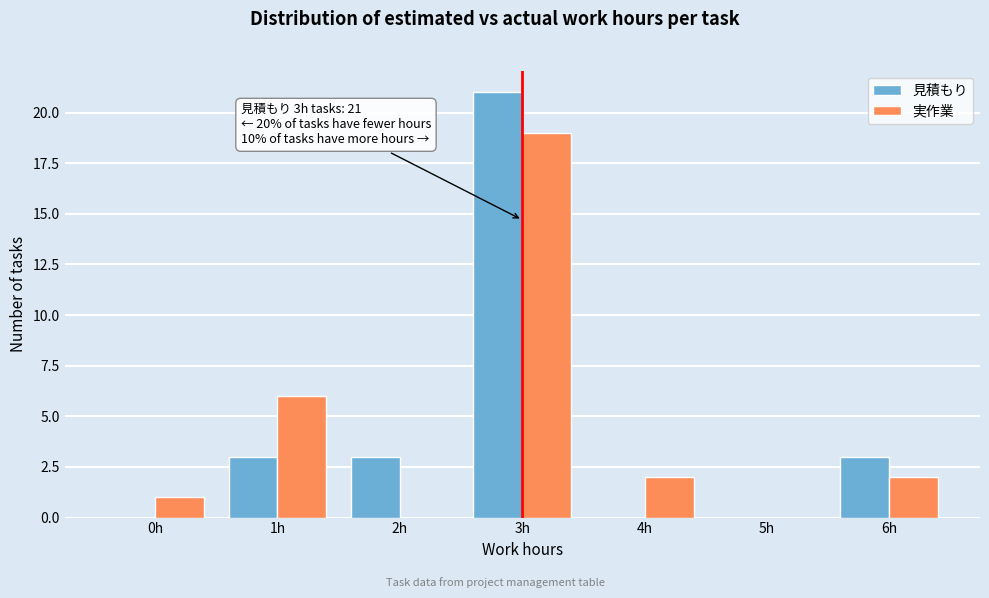

Reading left to right, what are all the values shown in this chart?

見積もり: 0h=0	1h=3	2h=3	3h=21	4h=0	5h=0	6h=3
実作業: 0h=1	1h=6	2h=0	3h=19	4h=2	5h=0	6h=2